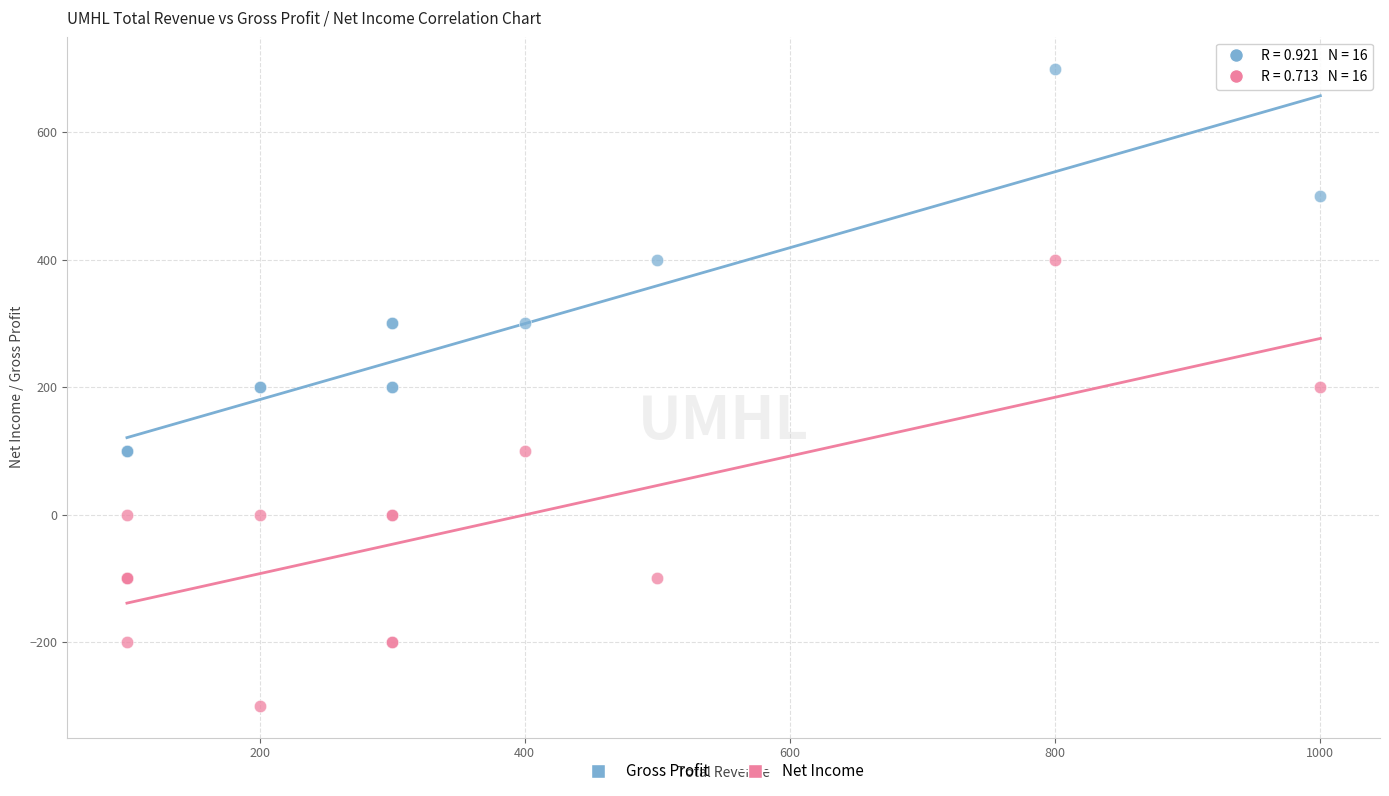

Which series has the widest spread of Y values?

Net Income